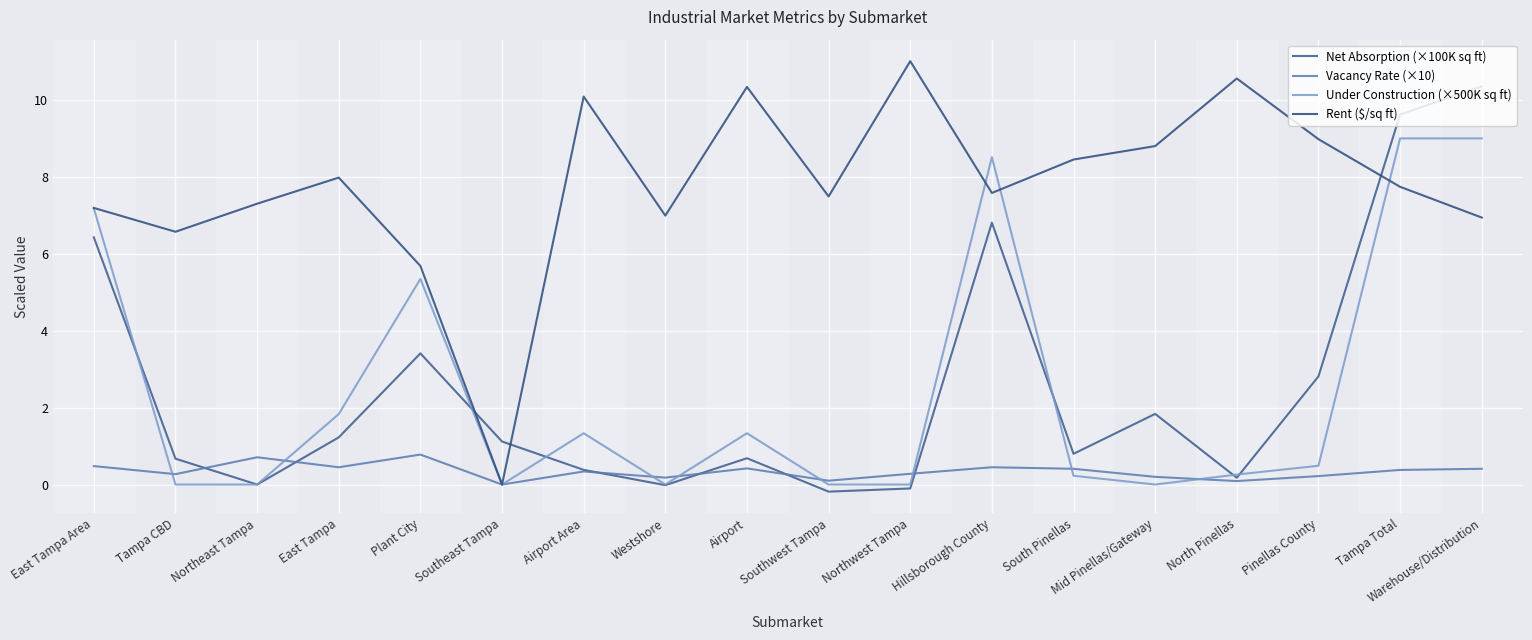

Which label corresponds to the largest value in the chart?

Northwest Tampa